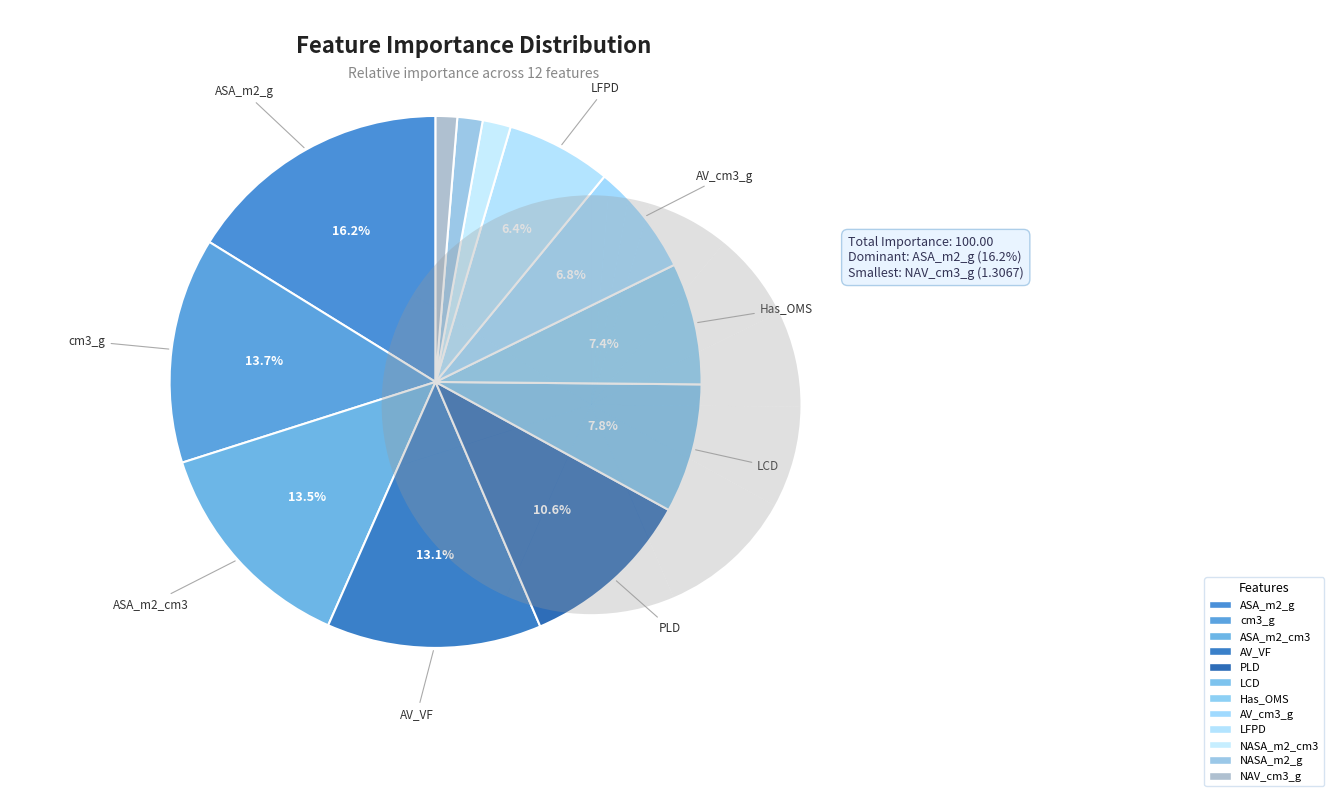

How much of the chart is everything except LCD?

92.2%